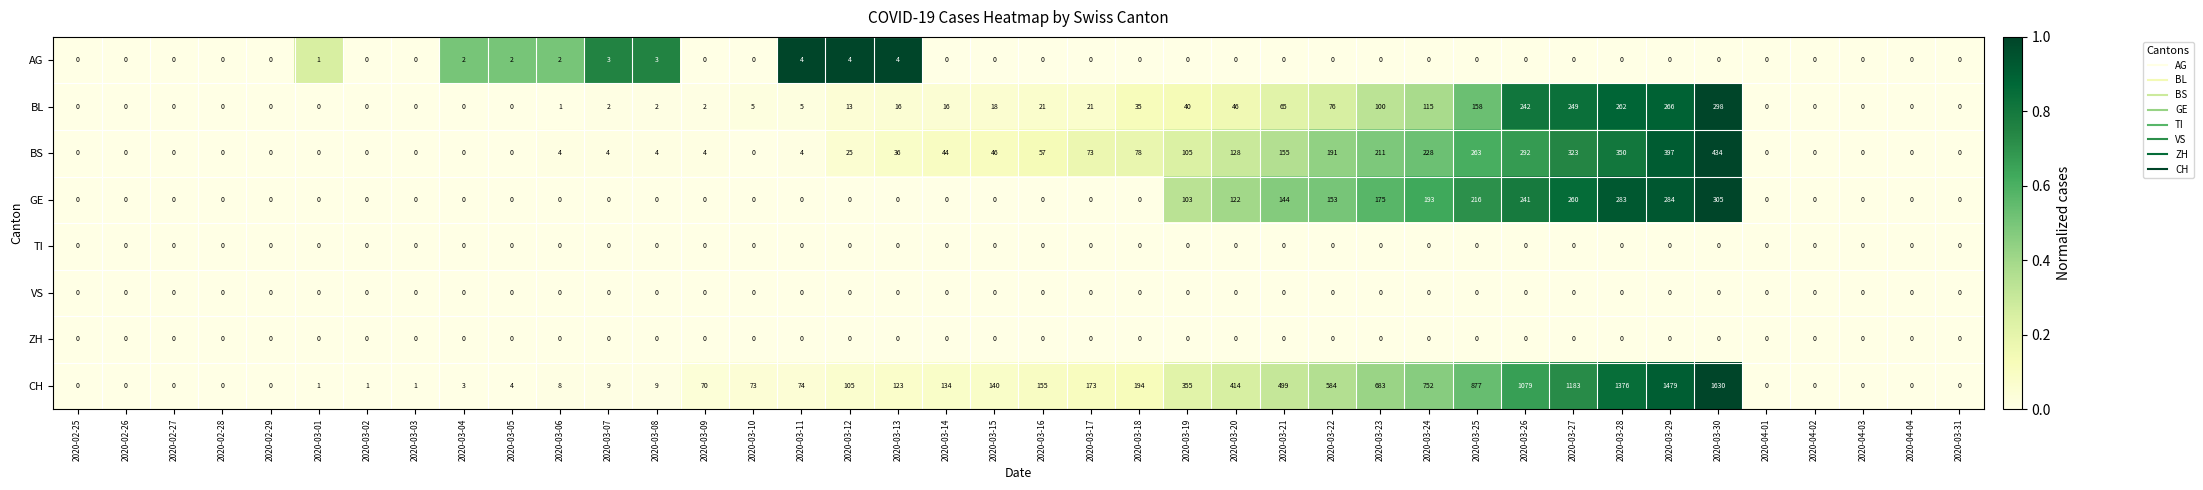

Which series has the largest total across all categories?

CH